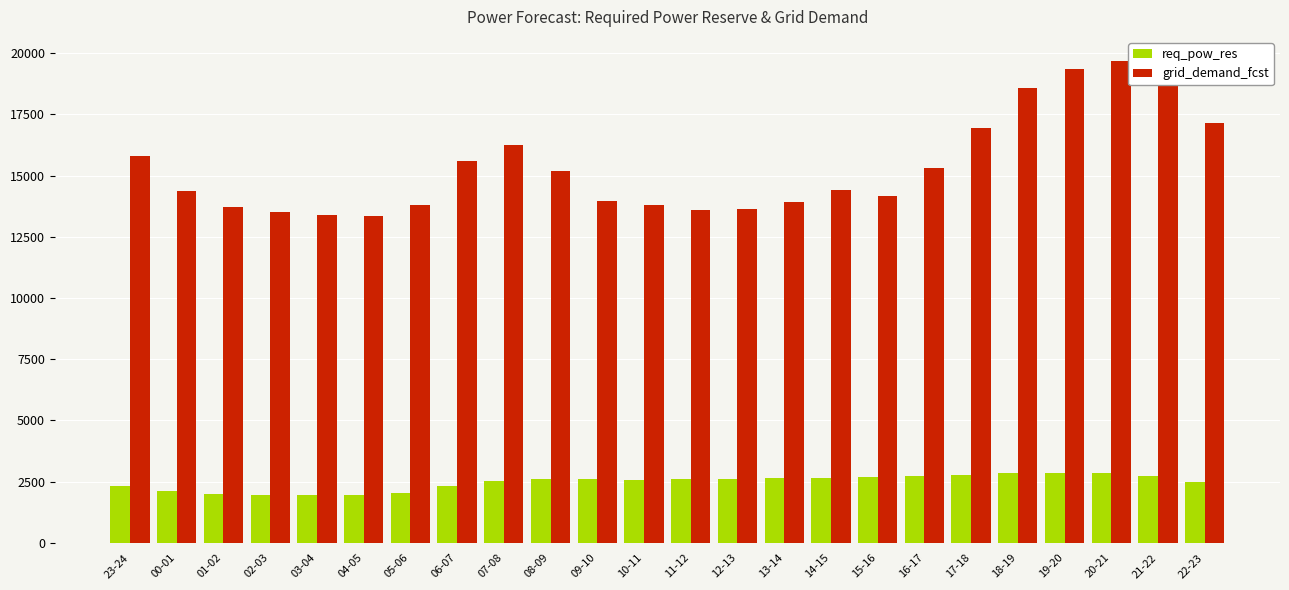

At how many categories does at least one series exceed 3223?

24